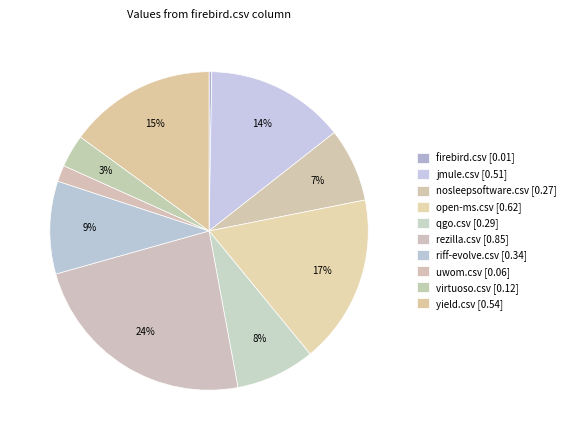

To the nearest percent, what is the combined percentage of rezilla.csv and riff-evolve.csv?

33%